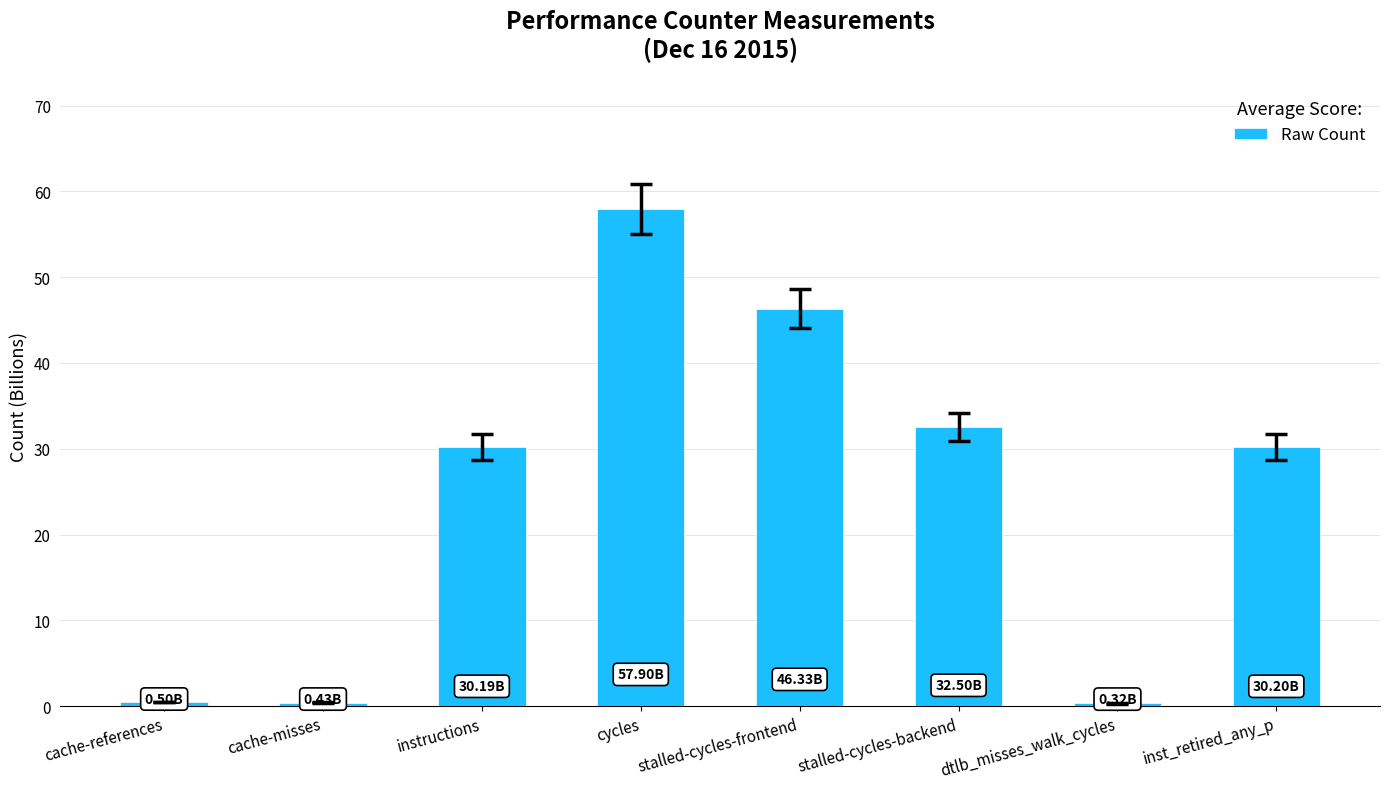

What is the difference between the maximum and second lowest values?

57.5